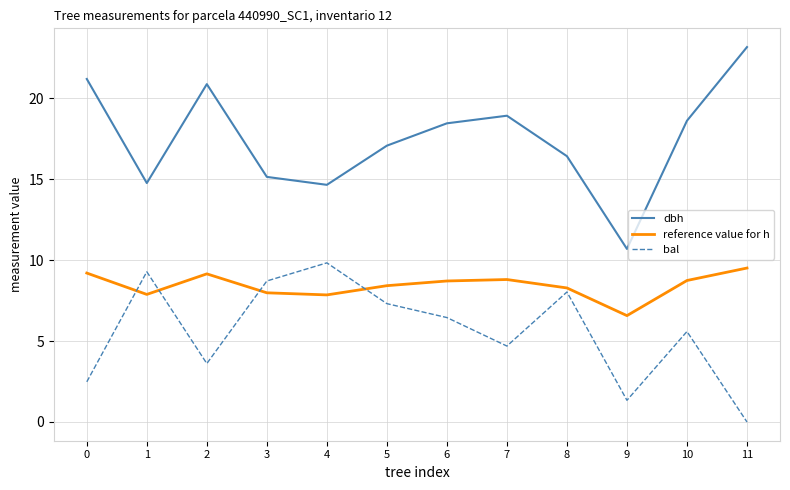

Is it true that bal equals 4.2 at 0?

False